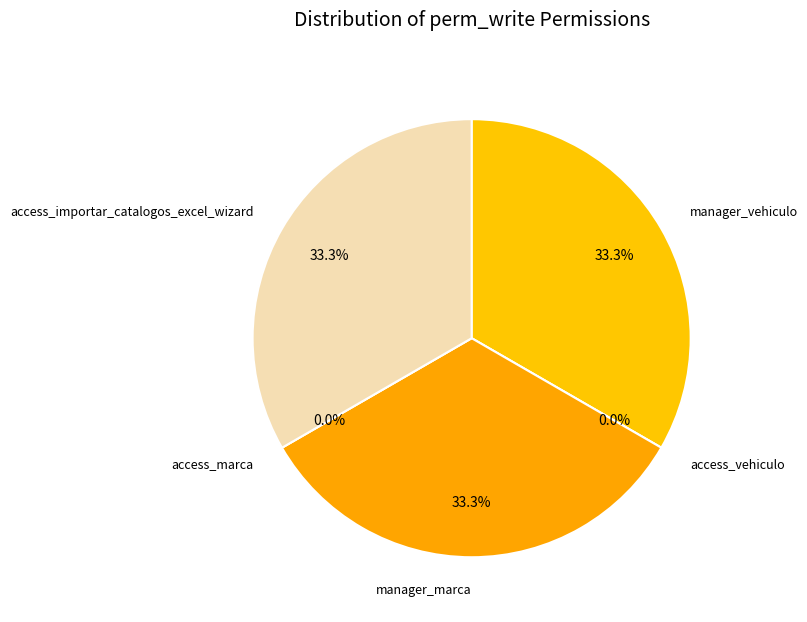

Which category has the smallest portion of the pie?

access_vehiculo